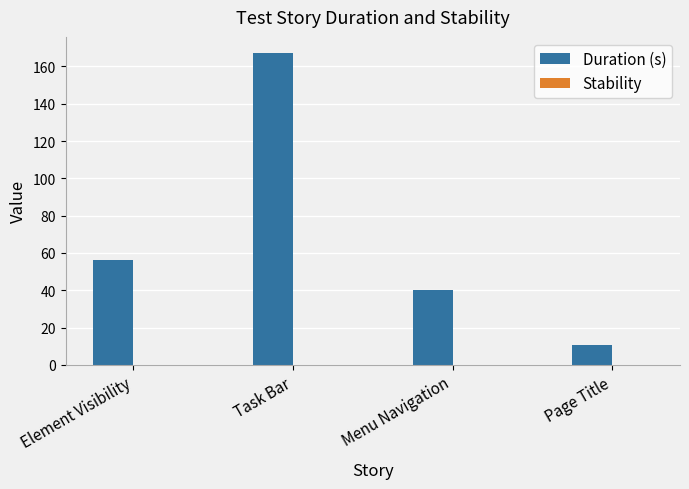

What value does the data have at Menu Navigation?

39.9